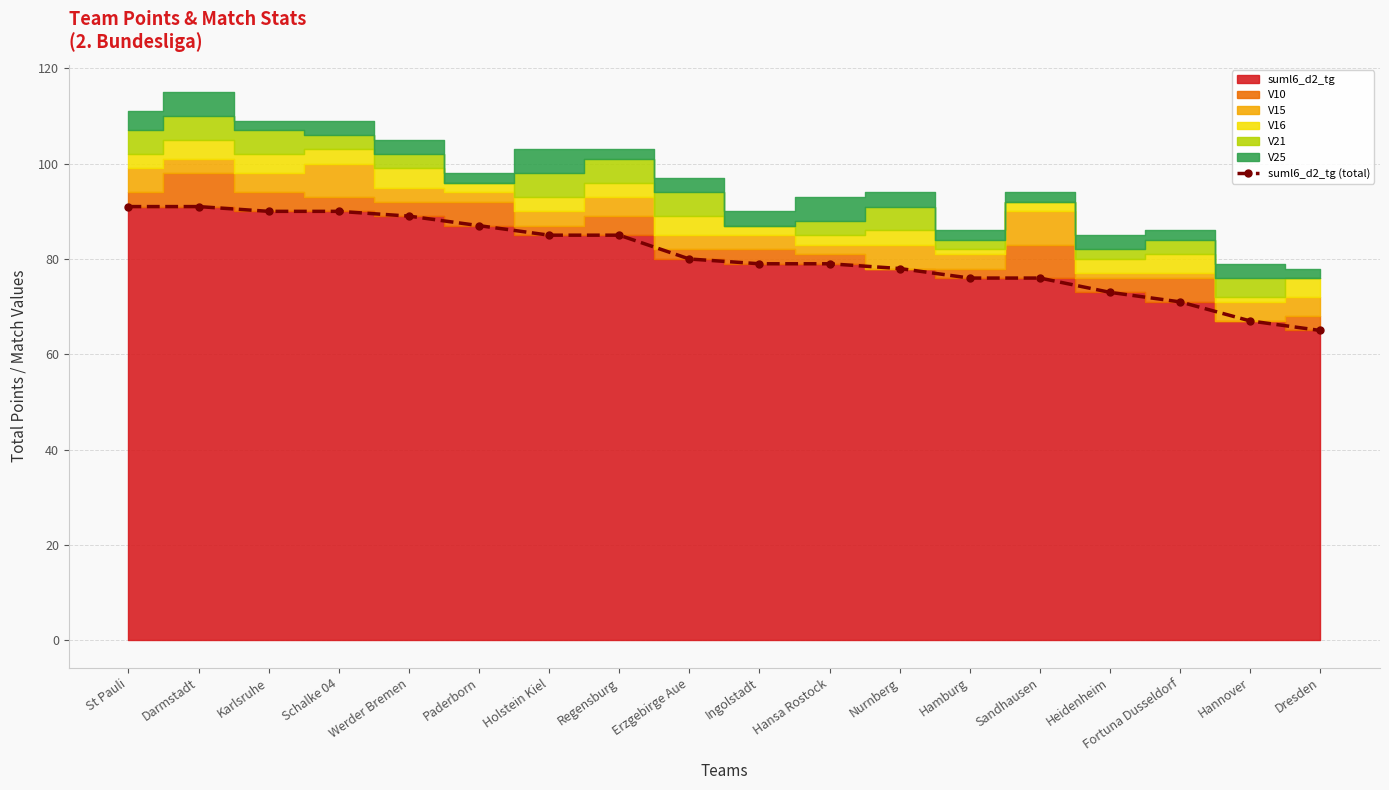

Reading left to right, extract all data points from this chart.

St Pauli=91	Darmstadt=91	Karlsruhe=90	Schalke 04=90	Werder Bremen=89	Paderborn=87	Holstein Kiel=85	Regensburg=85	Erzgebirge Aue=80	Ingolstadt=79	Hansa Rostock=79	Nurnberg=78	Hamburg=76	Sandhausen=76	Heidenheim=73	Fortuna Dusseldorf=71	Hannover=67	Dresden=65